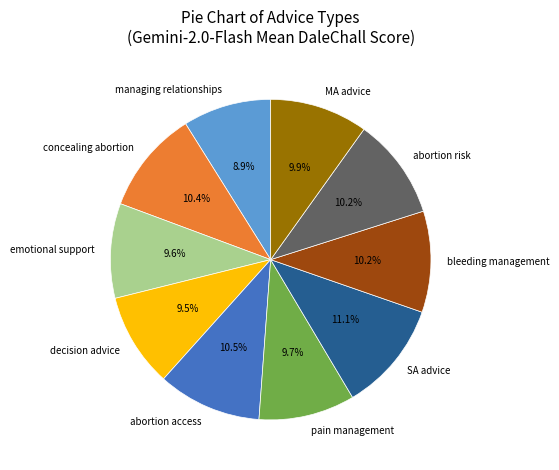

Does decision advice account for over 50% of the chart?

No